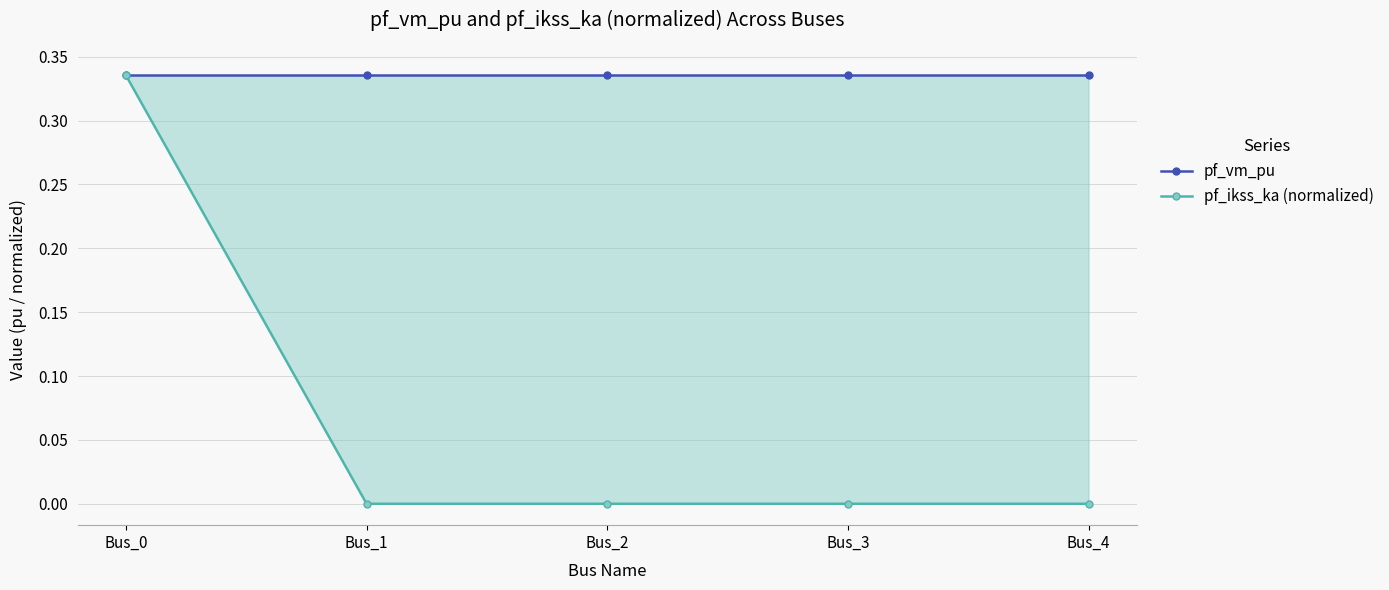

How many values in the pf_ikss_ka (normalized) series exceed 0?

1